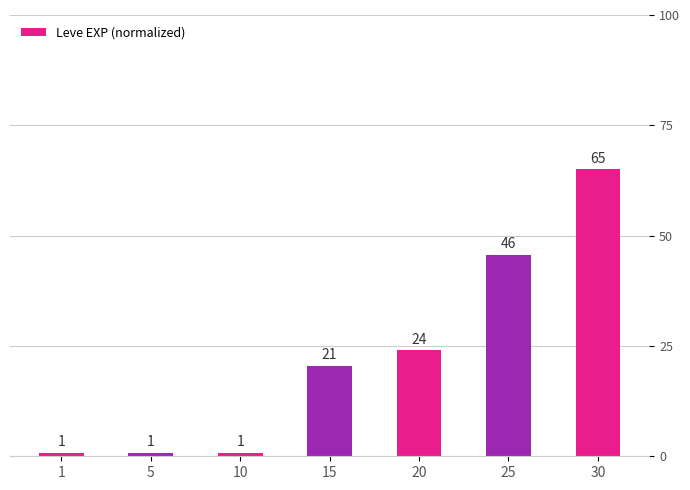

How many bars are there in total?

7